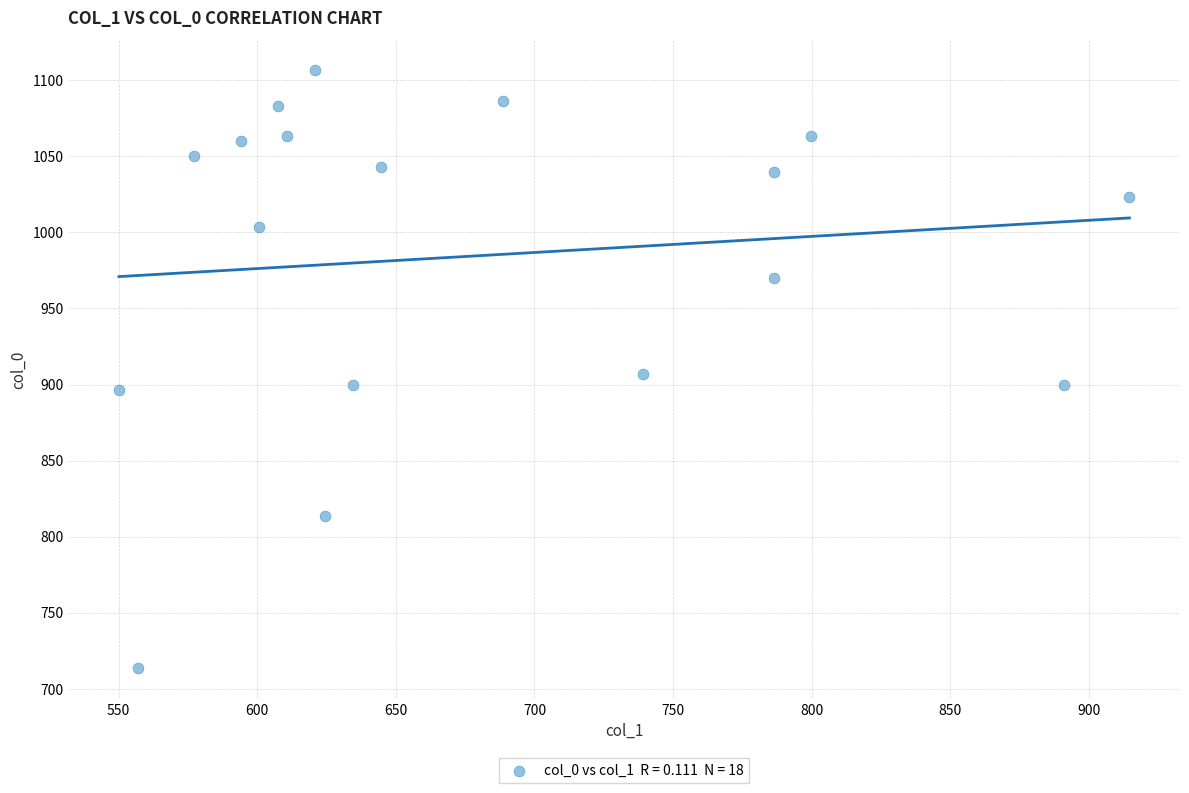

What is the range of Y values (max minus min)?

393.3